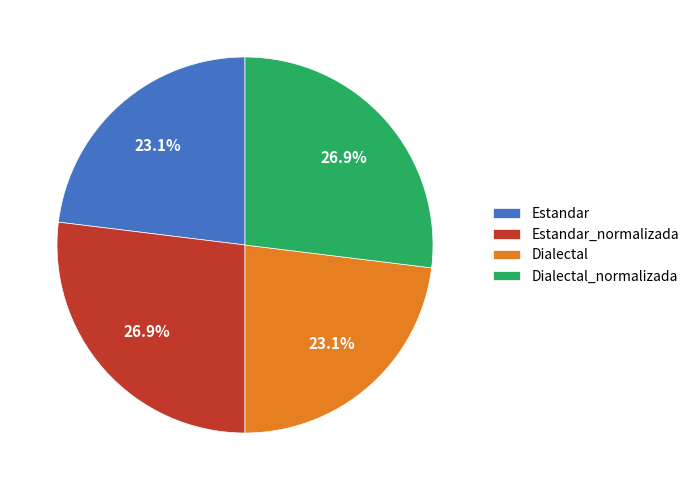

What percentage is the Dialectal slice, to the nearest percent?

23%